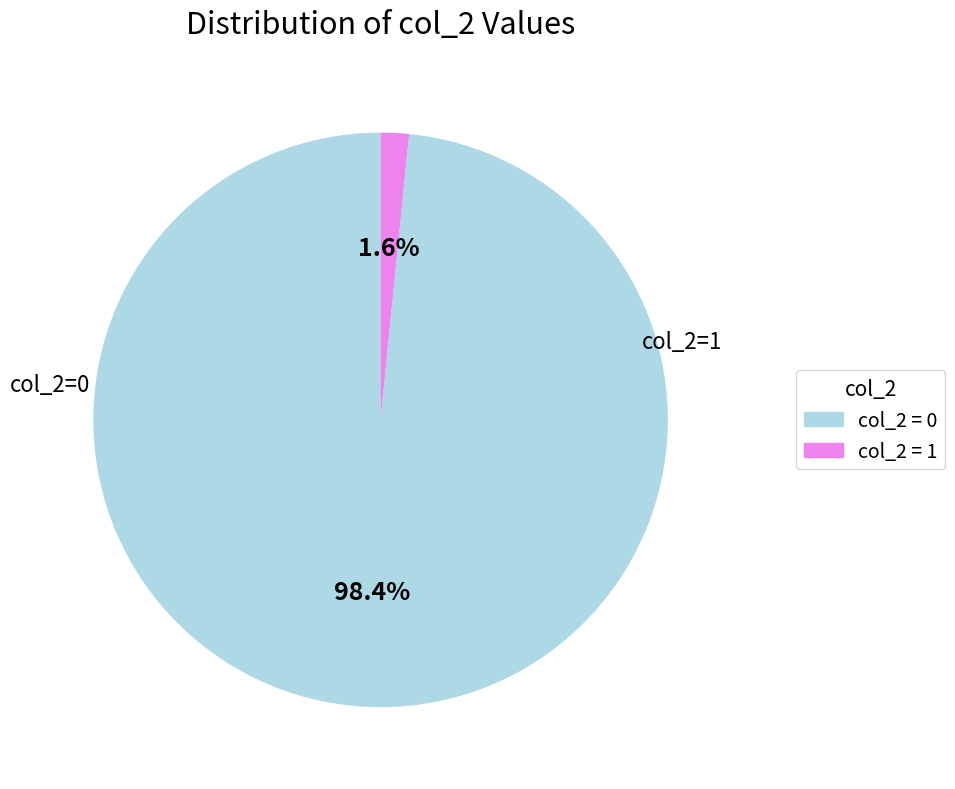

Is col_2 = 0 the majority of the pie?

Yes